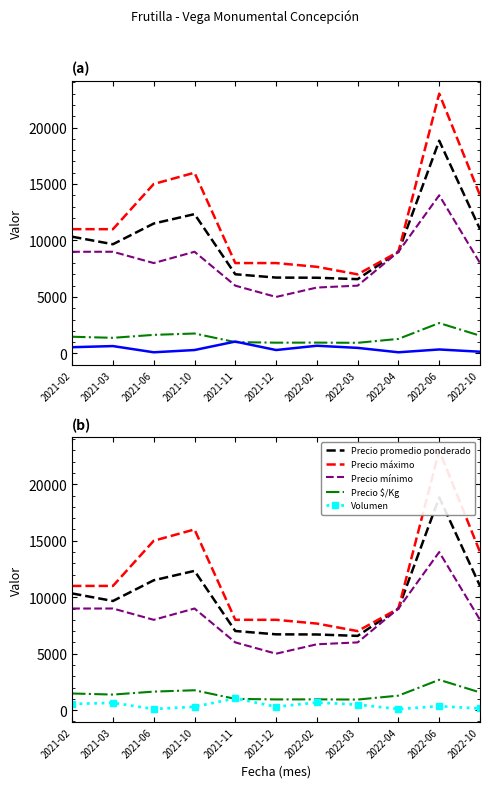

What is the total value across all series at 2021-11?

23059